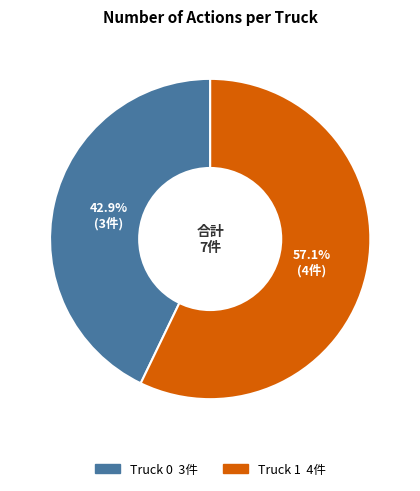

Which has a higher value, Truck 0 or Truck 1?

Truck 1